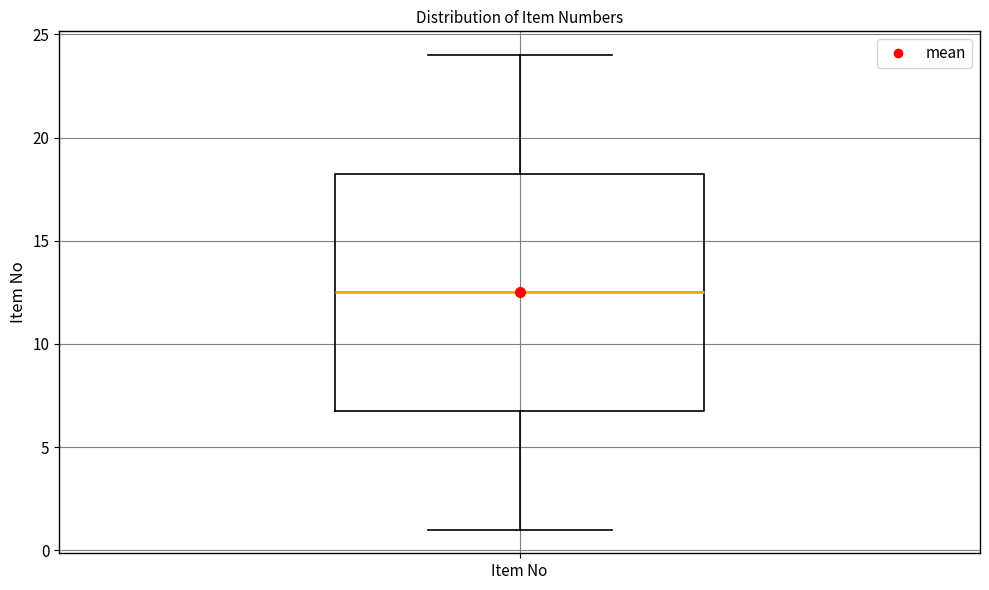

Read this box plot against the y-axis: the position of the median line, the range covered by the box, and the ends of both whiskers. The values are not printed on the chart, so give them approximately, as read against the axis.

median 12.5, box 7.0 to 18.5, whiskers 1.0 to 24.0